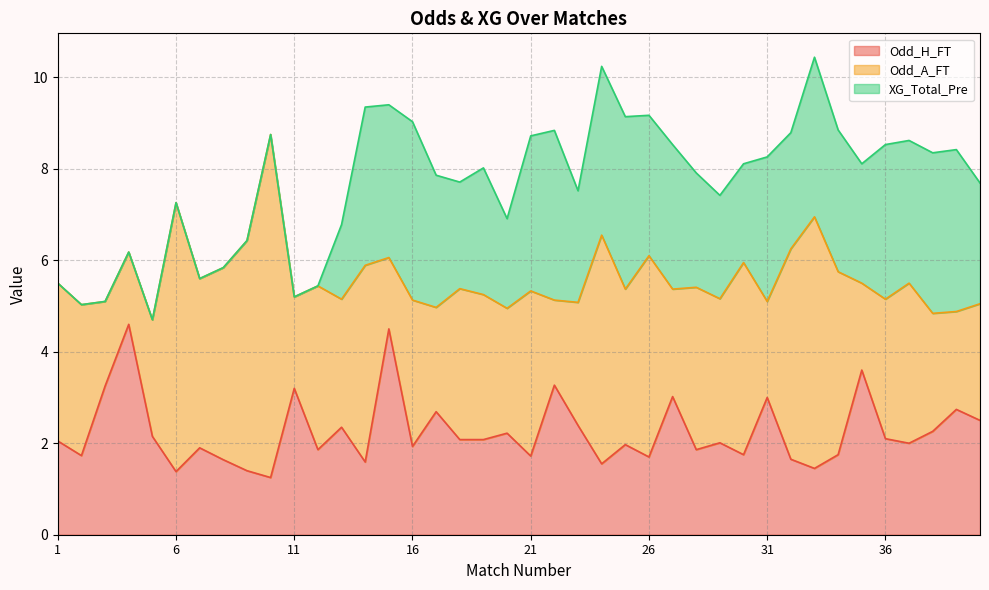

What value does the Odd_A_FT series have at 7?

3.7